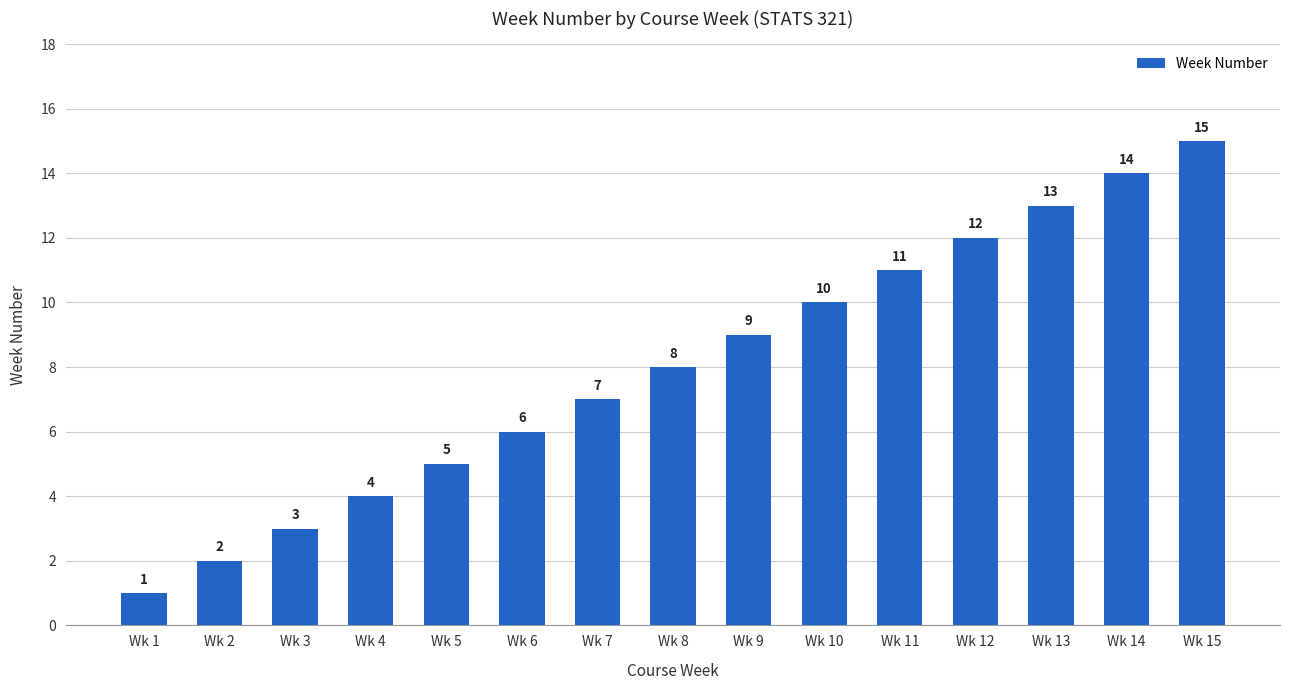

The value at Wk 11 is 17. True or false?

False